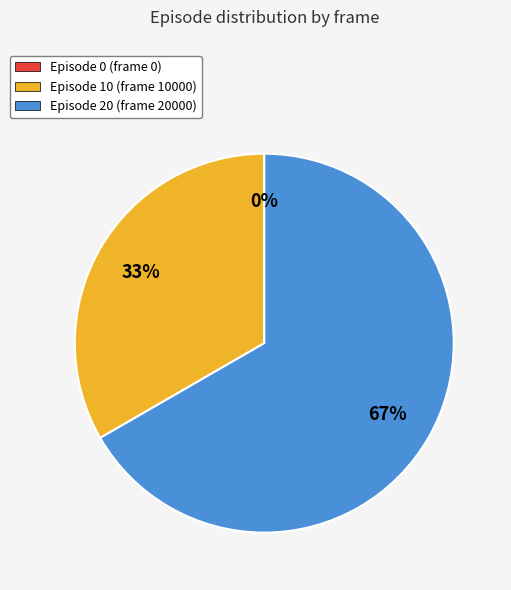

The Frame 20000 slice represents 55% of the pie. True or false?

False